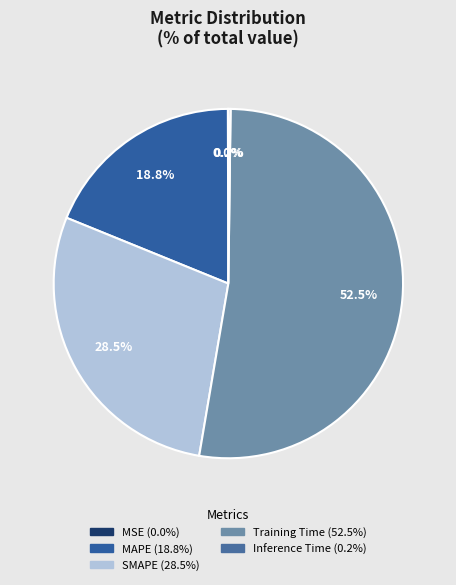

Count the number of slices in the pie.

5